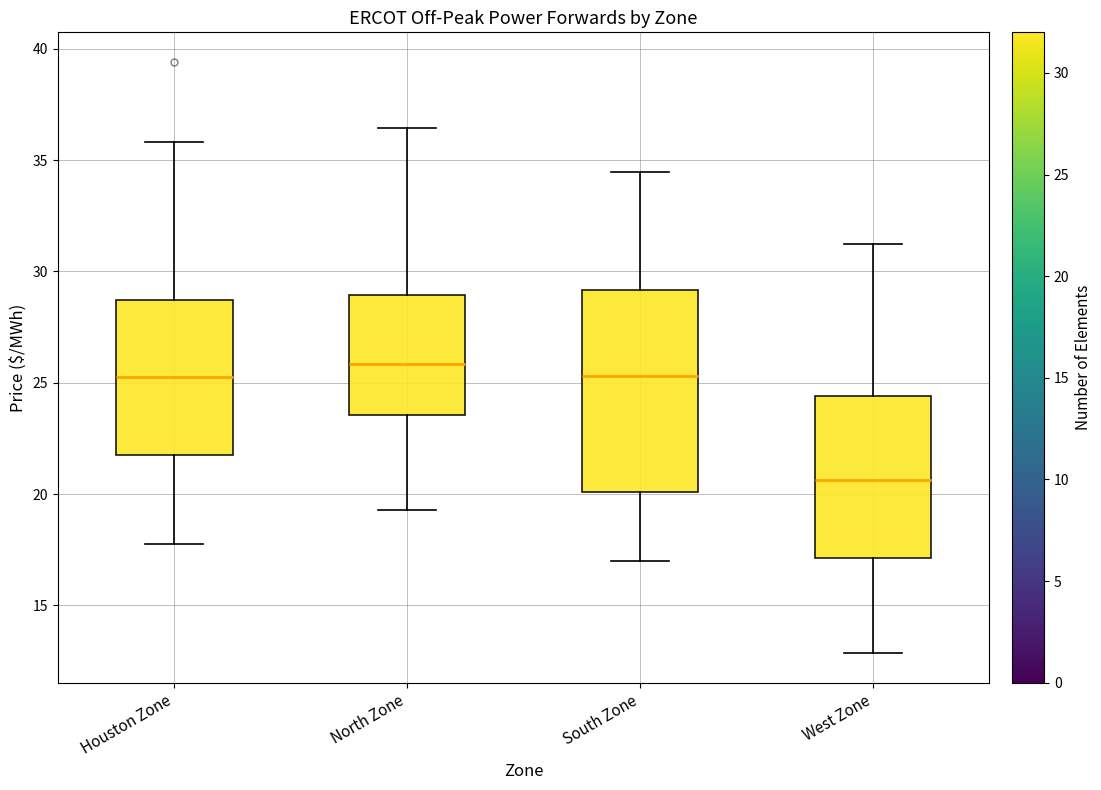

Reading left to right, transcribe this box plot: for each box, give where its median line is, the range the box spans, and where its two whiskers end, as read against the y-axis. The values are not printed on the chart, so give them approximately, as read against the axis.

Houston Zone: median 25.5, box 22.0 to 28.5, whiskers 18.0 to 36.0
North Zone: median 26.0, box 23.5 to 29.0, whiskers 19.5 to 36.5
South Zone: median 25.5, box 20.0 to 29.0, whiskers 17.0 to 34.5
West Zone: median 20.5, box 17.0 to 24.5, whiskers 13.0 to 31.0